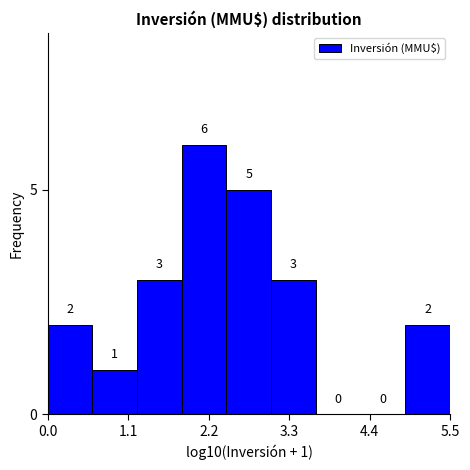

Around what value on the x-axis is the tallest bar? Give the approximate position of its centre, as read against the axis.

2.2